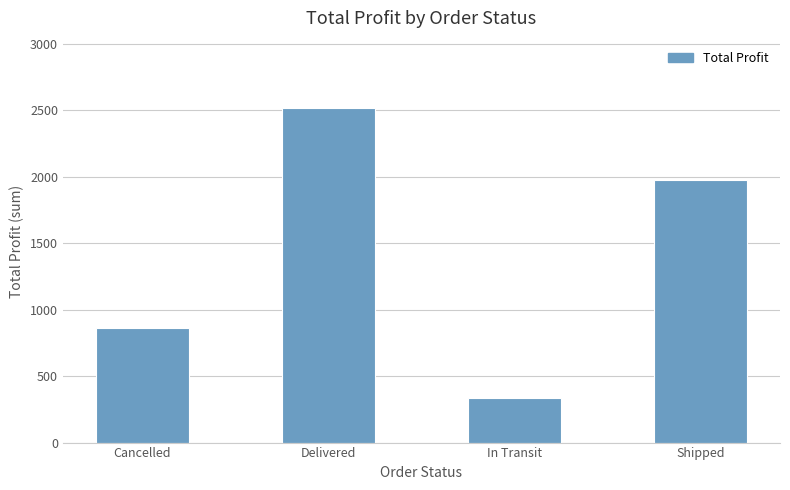

True or false: the data shows 861 at Cancelled.

True